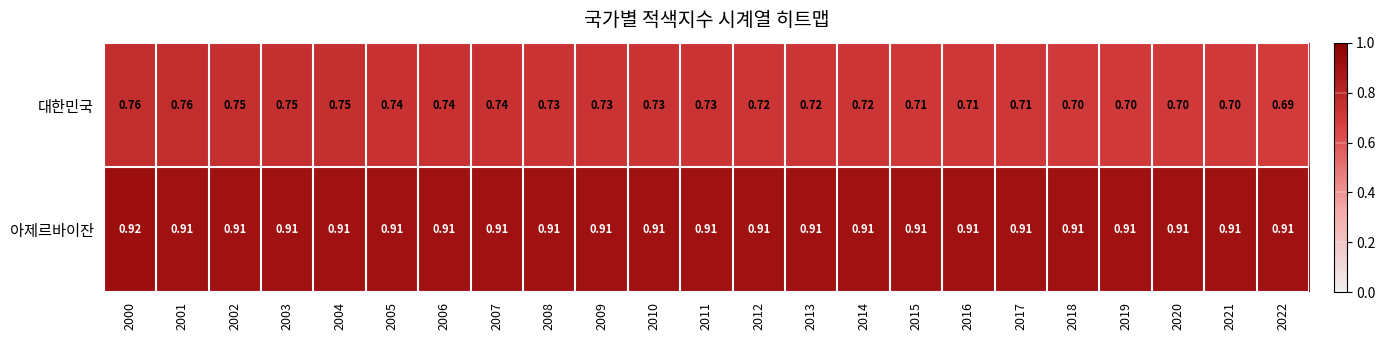

At 2010, list the series in order from largest to smallest.

아제르바이잔, 대한민국